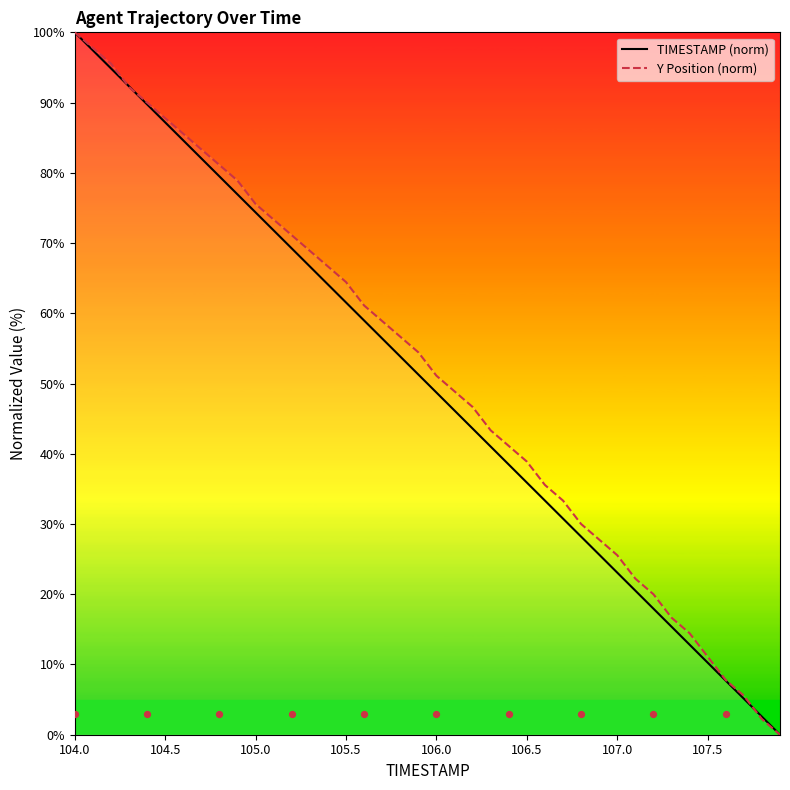

Which series has the largest total across all categories?

Y Position (norm)